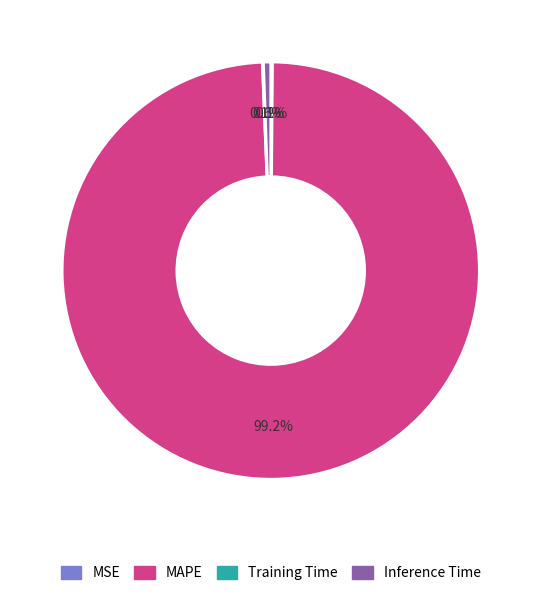

Between MAPE and Inference Time, which is larger?

MAPE